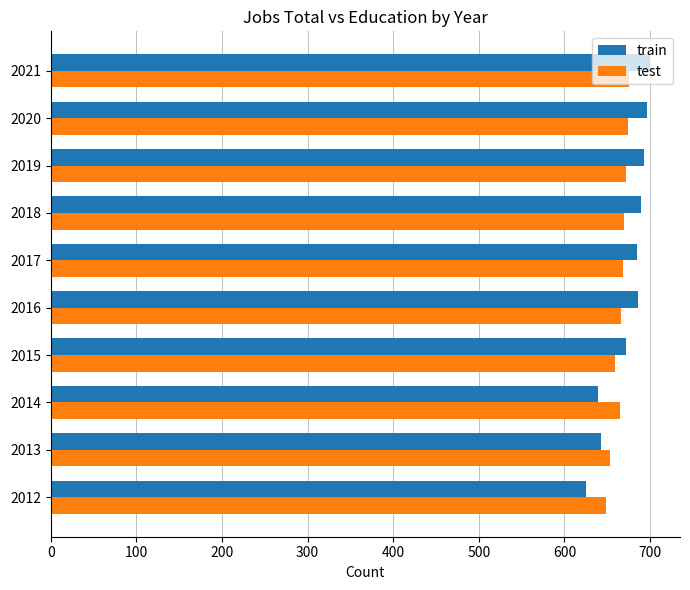

The value of test at 2012 is 184. True or false?

False